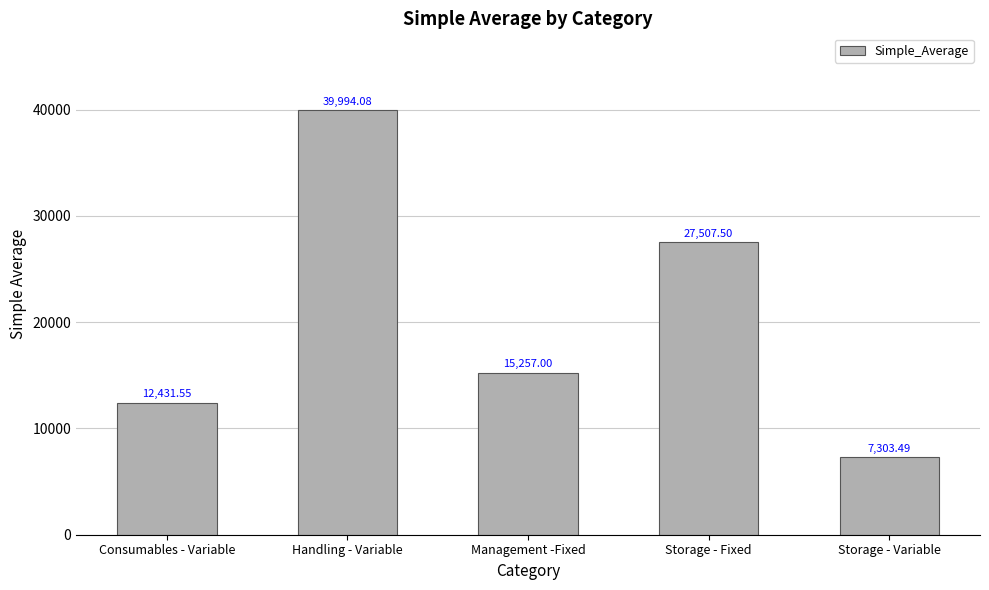

Between Management -Fixed and Storage - Variable, which is larger?

Management -Fixed